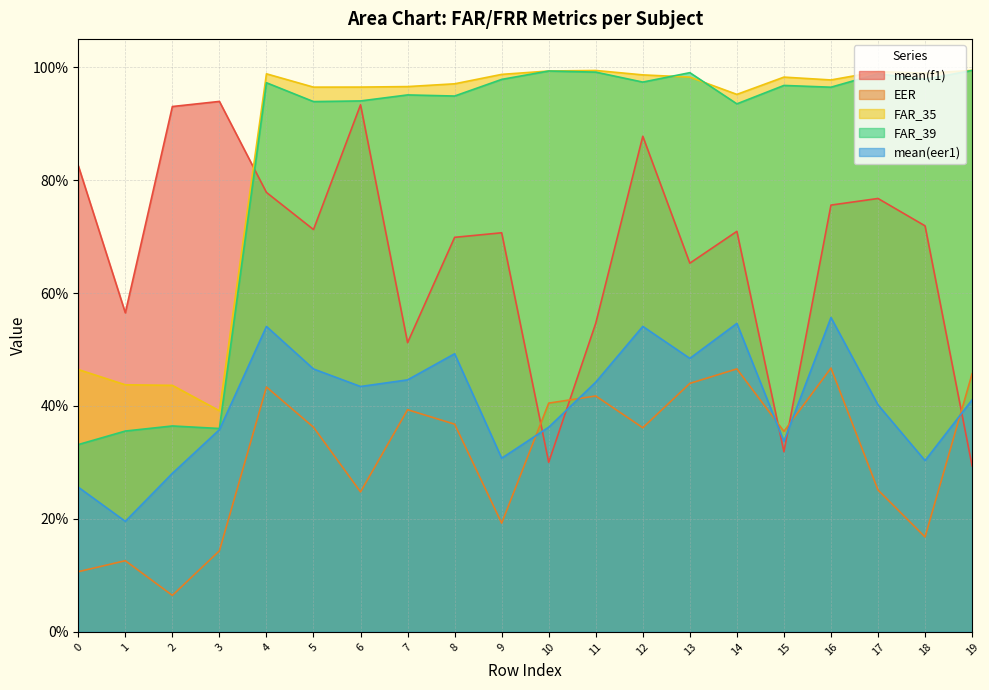

Is it true that mean(eer1) equals 12.5 at 6?

False